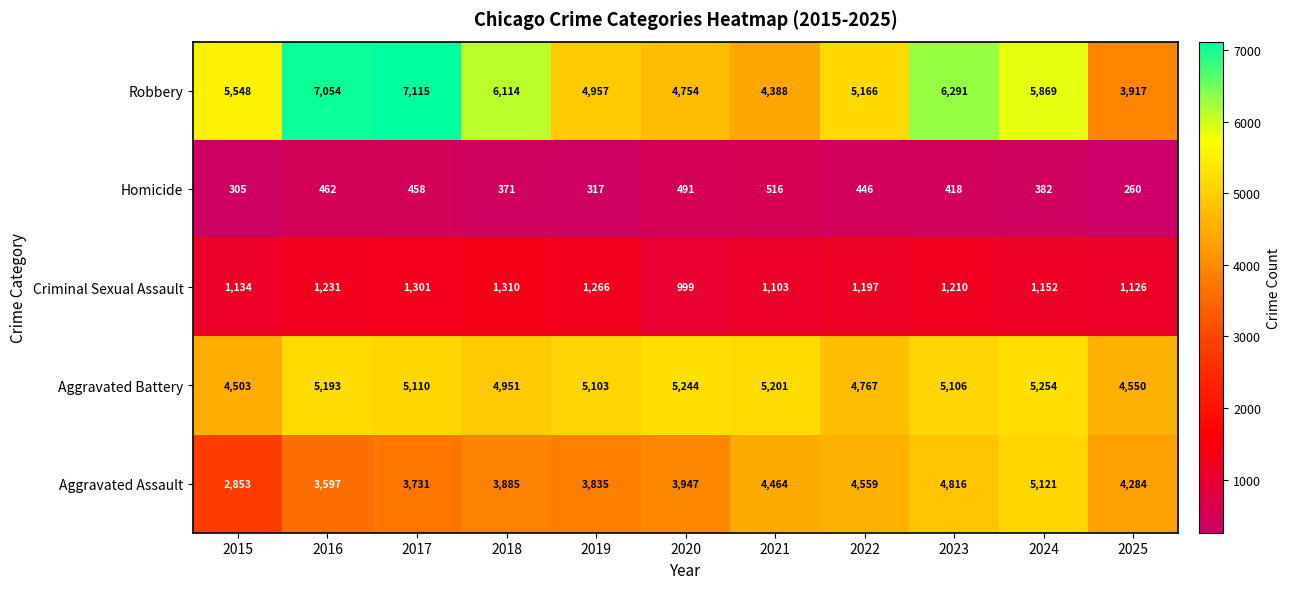

What is the difference between the maximum and minimum values in the Robbery series?

3198